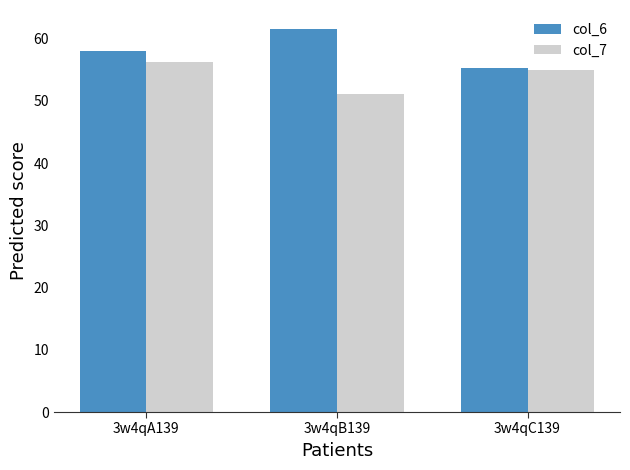

What is the smallest value displayed?

51.0